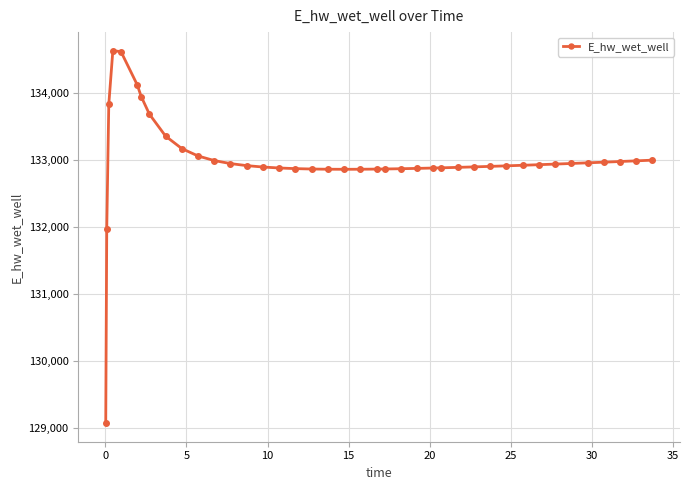

What is the difference between the maximum and second lowest values?

2658.0